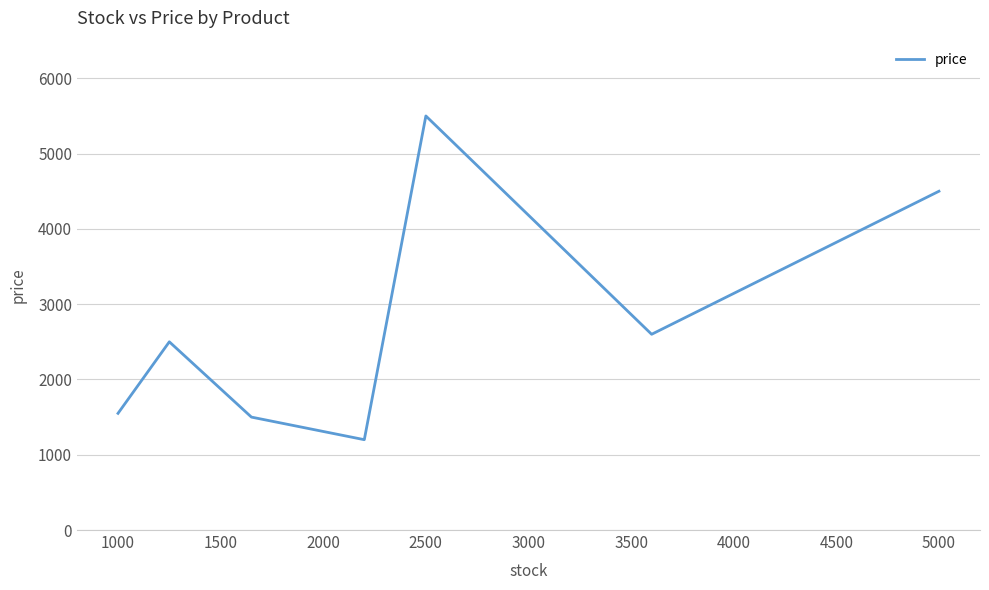

What is the average value?

2764